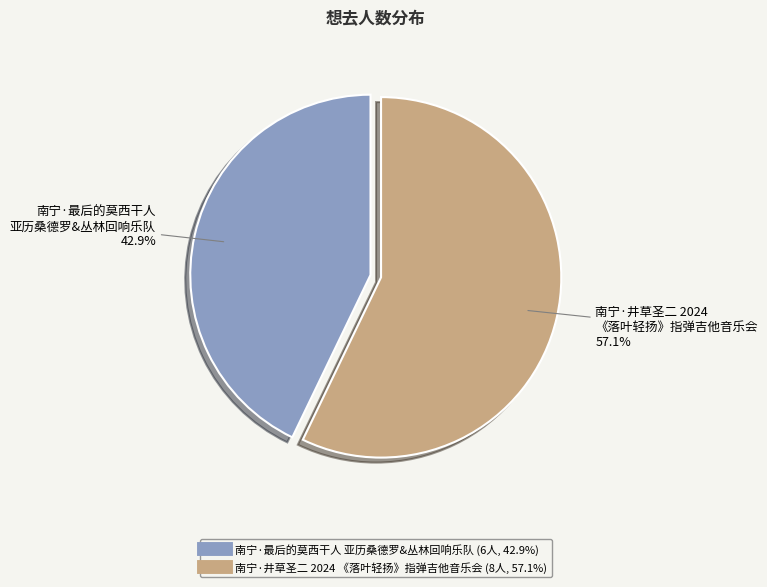

Does any single category account for the majority?

Yes